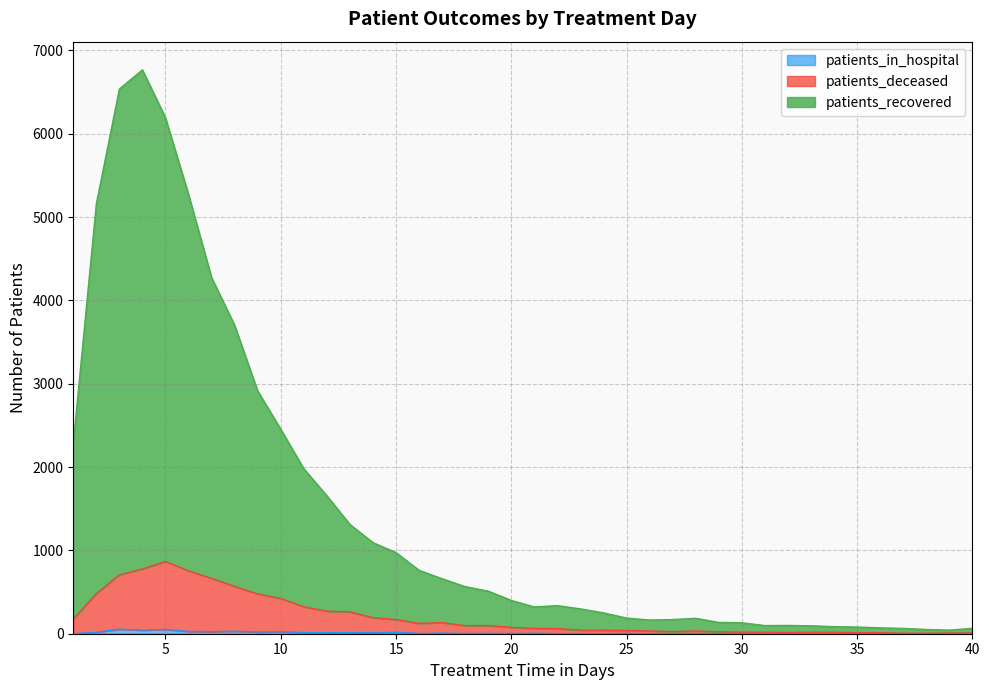

What is the value of the patients_in_hospital point at the 20th from the left?

2